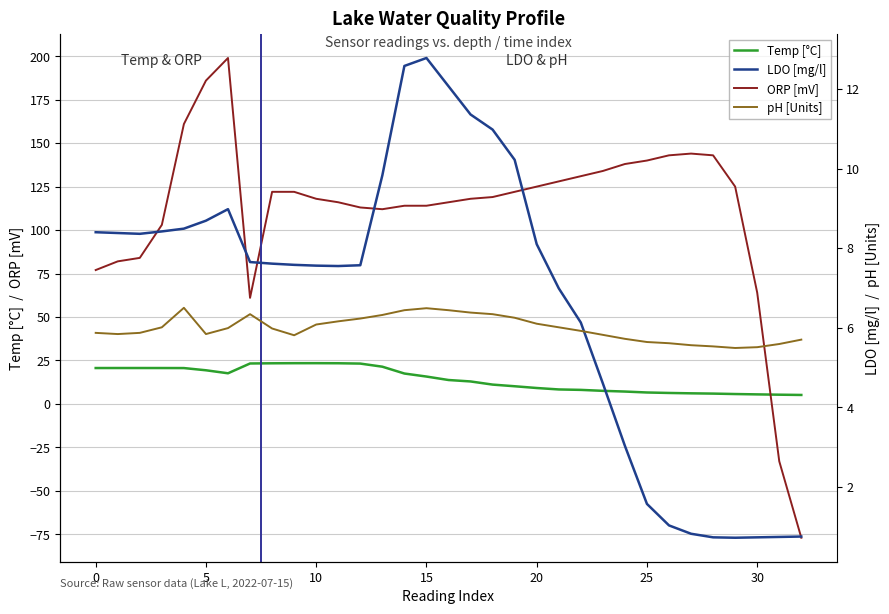

After their last crossing, which series has the higher values: ORP [mV] or LDO [mg/l]?

LDO [mg/l]